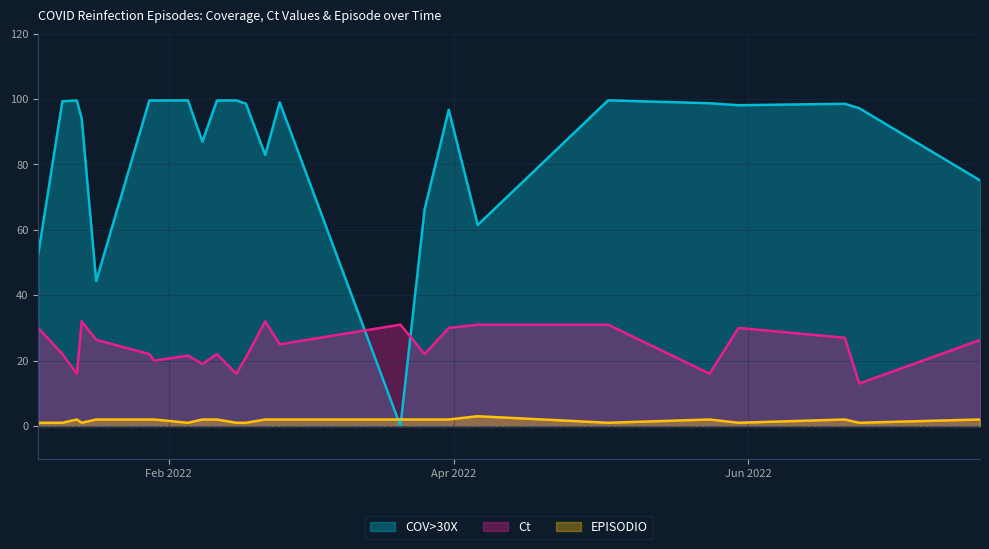

How many interior local peaks does the Ct series have?

6